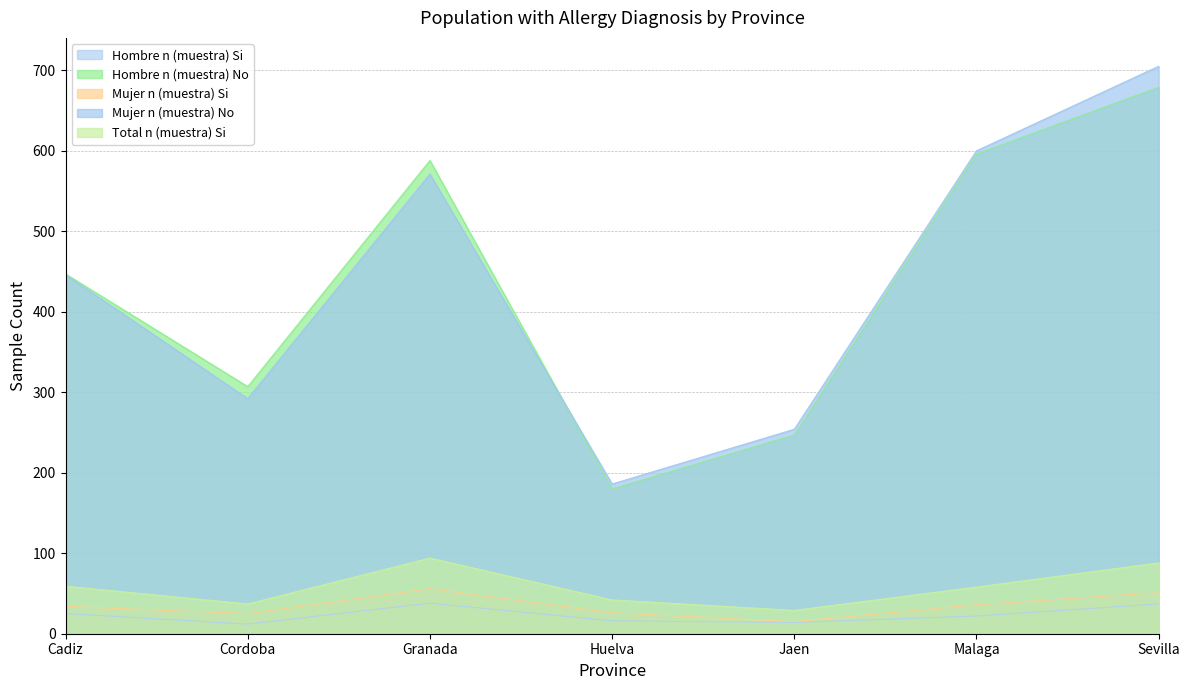

What are all the series names shown in the legend?

Hombre n (muestra) Si, Hombre n (muestra) No, Mujer n (muestra) Si, Mujer n (muestra) No, Total n (muestra) Si